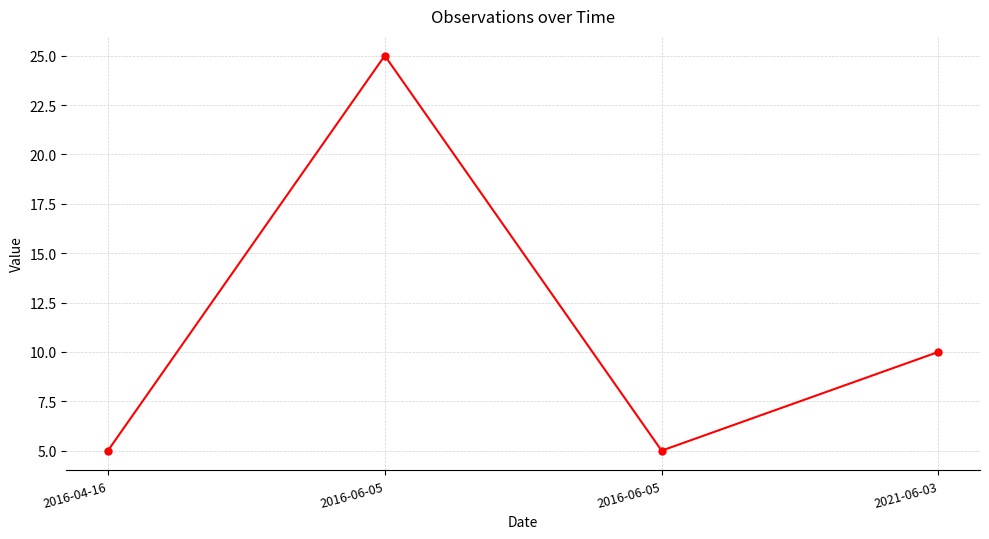

What is the sum of the values at 2021-06-03 and 2016-06-05?

35